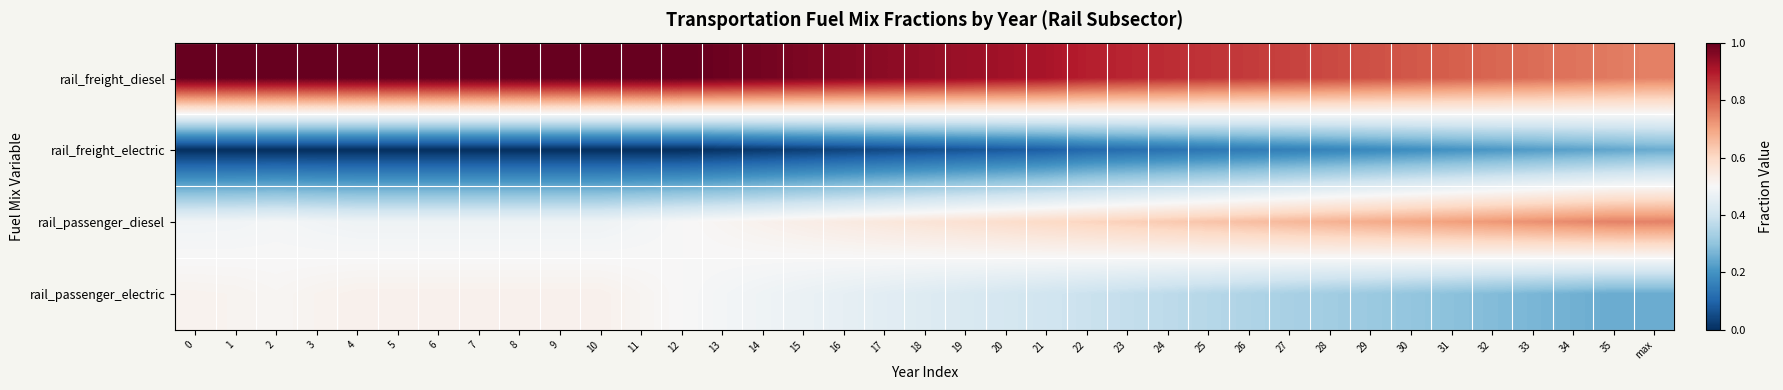

Rank the series by their average value, from highest to lowest.

rail_freight_diesel, rail_passenger_diesel, rail_passenger_electric, rail_freight_electric